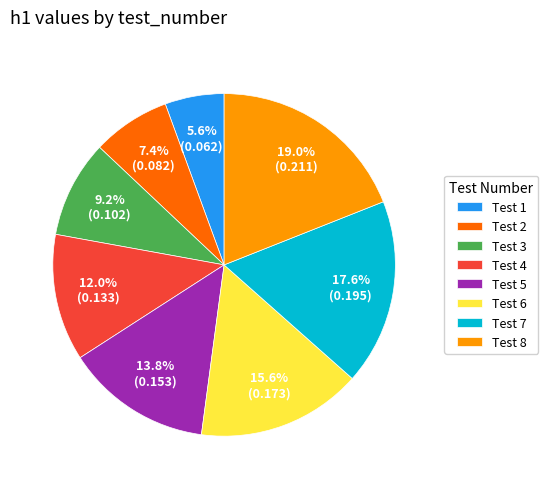

Between Test 2 and Test 8, which is larger?

Test 8